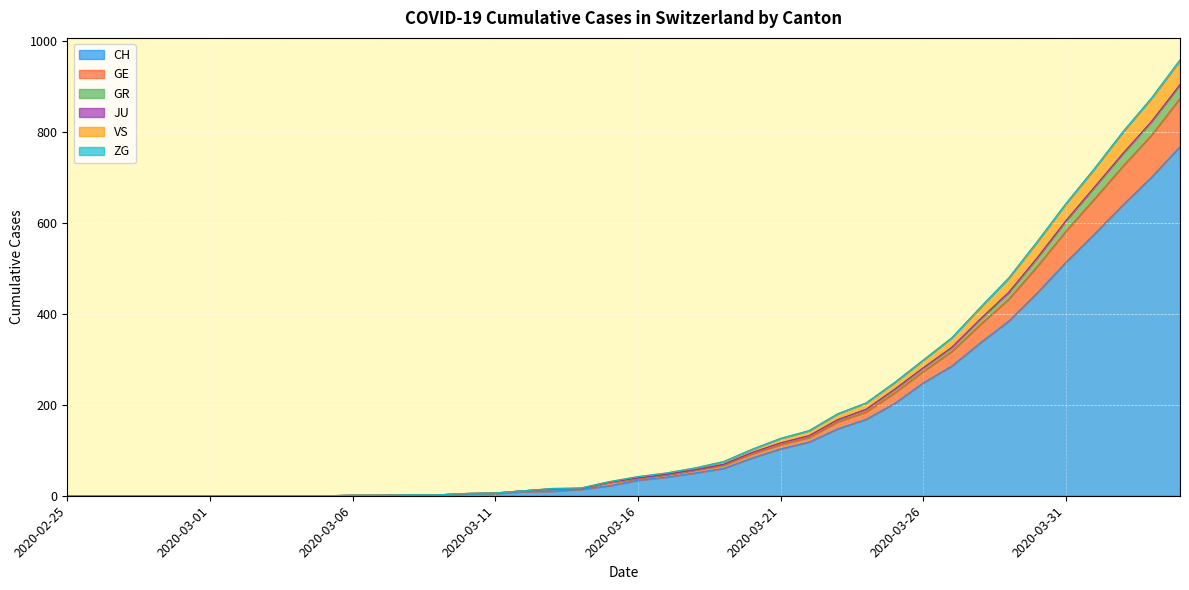

The value of CH at 2020-02-25 is 0. True or false?

True